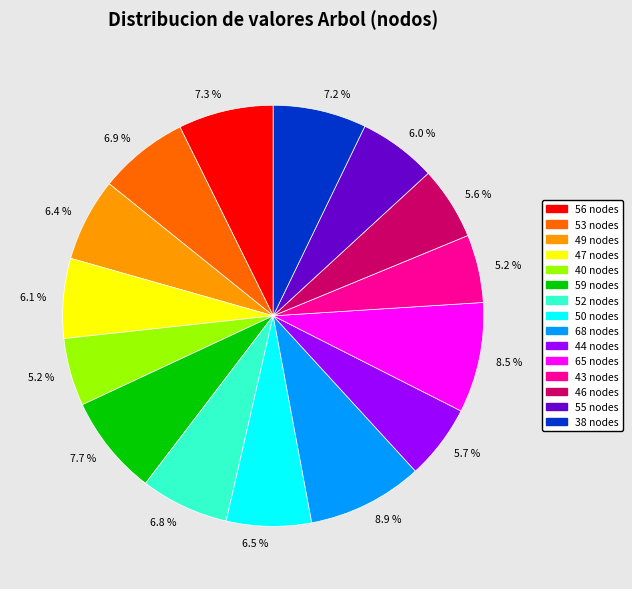

Does any single category account for the majority?

No